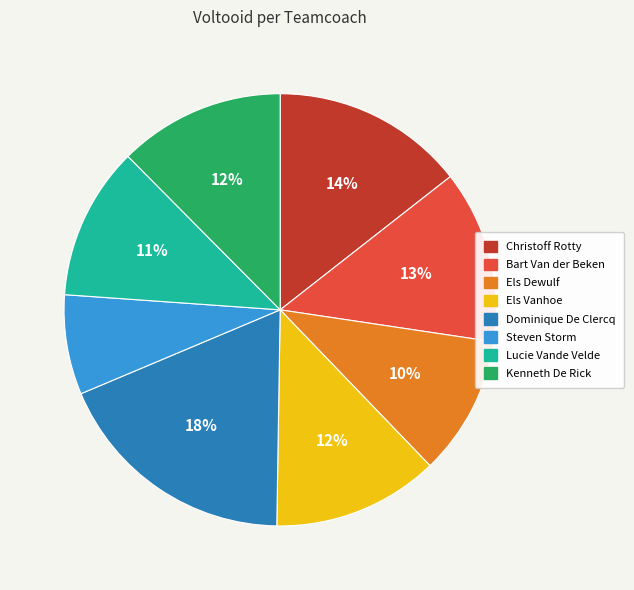

Does Christoff Rotty account for over 50% of the chart?

No